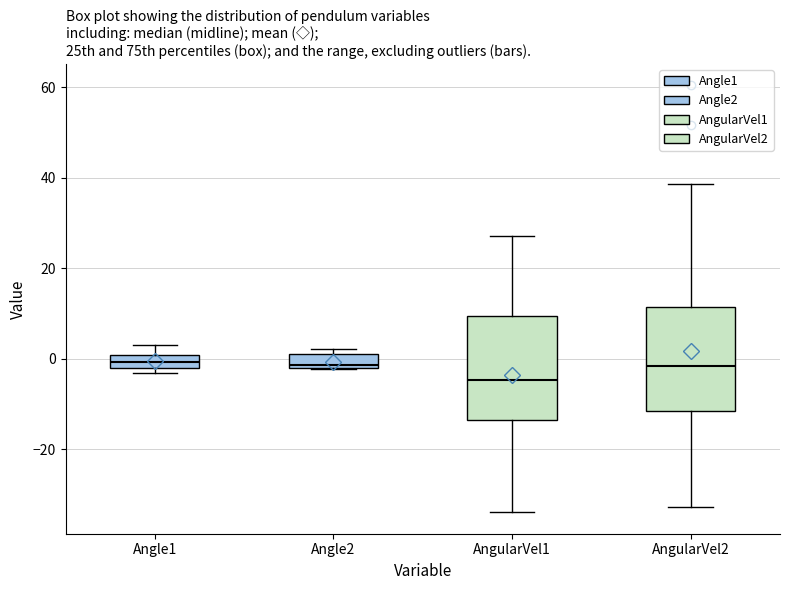

Where is the upper edge of the box for AngularVel2 on the y-axis? The values are not printed on the chart, so give them approximately, as read against the axis.

12